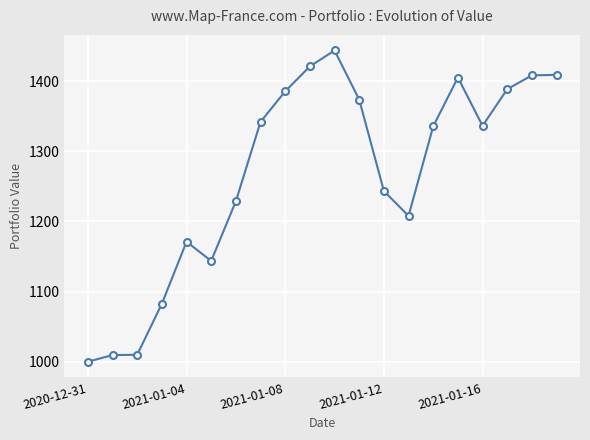

How many data points are less than 1336?

10